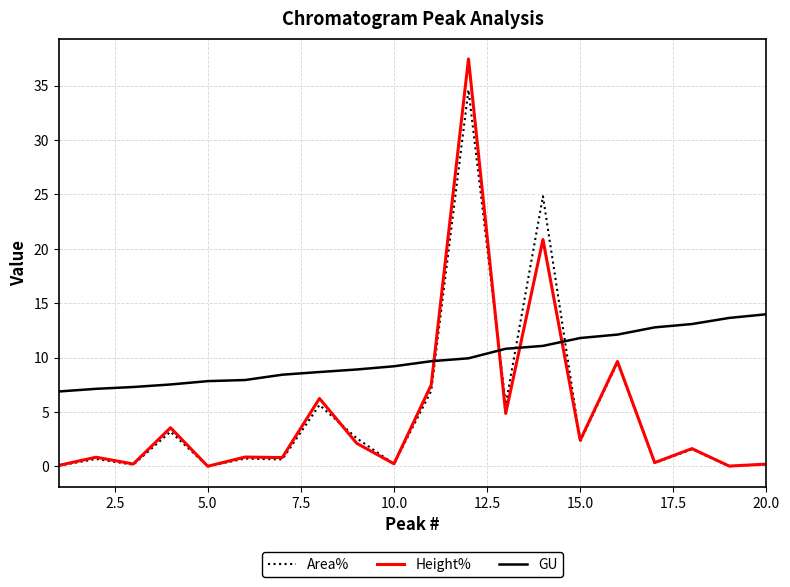

List the series in order of their peak value, lowest first.

GU, Area%, Height%